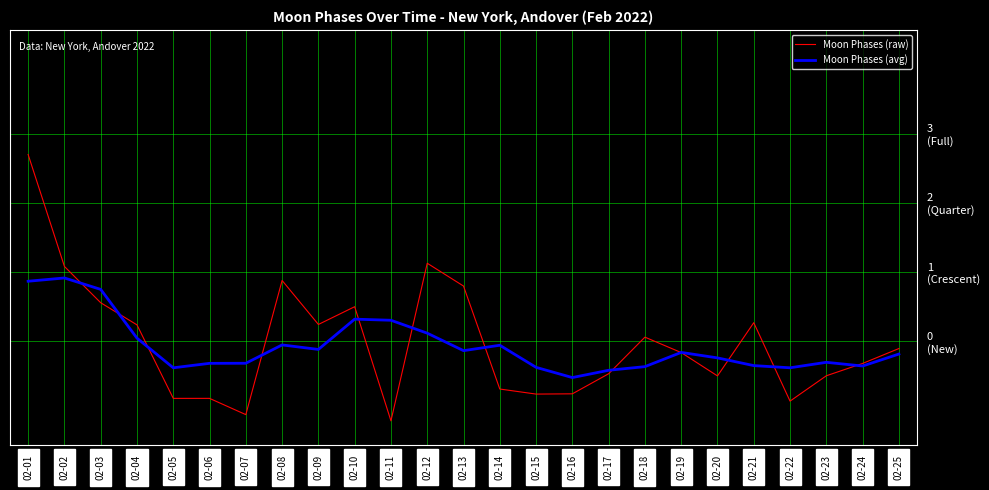

What is the difference between the maximum and minimum values in the Moon Phases (raw) series?

3.8